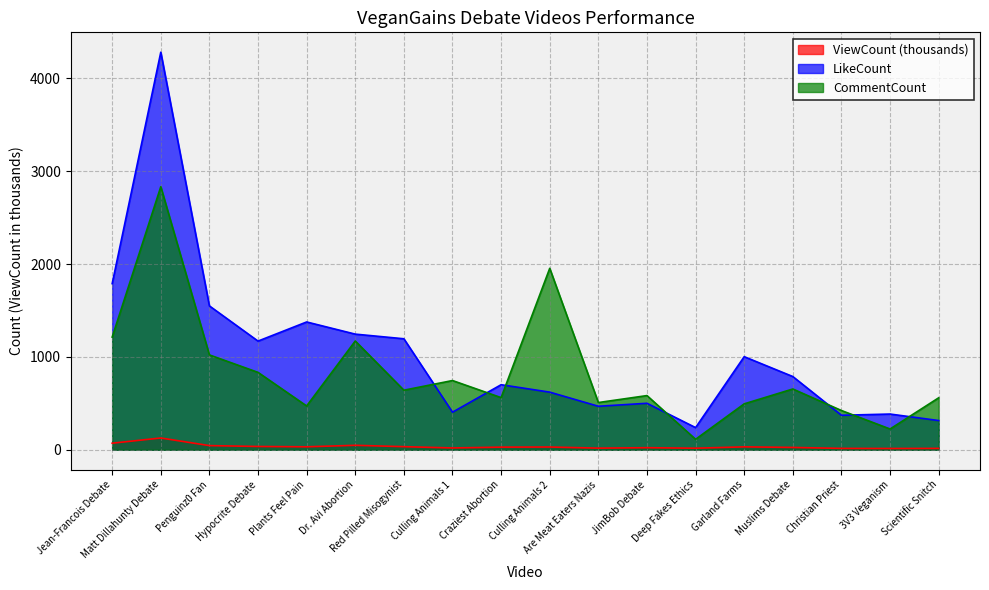

Which category has the lowest value in the CommentCount series?

Deep Fakes Ethics